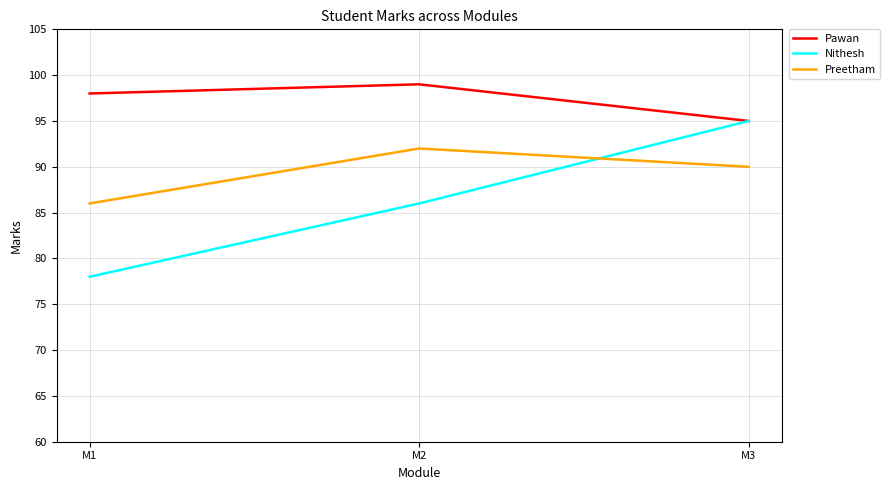

At which category does the chart reach its minimum across all series?

M1